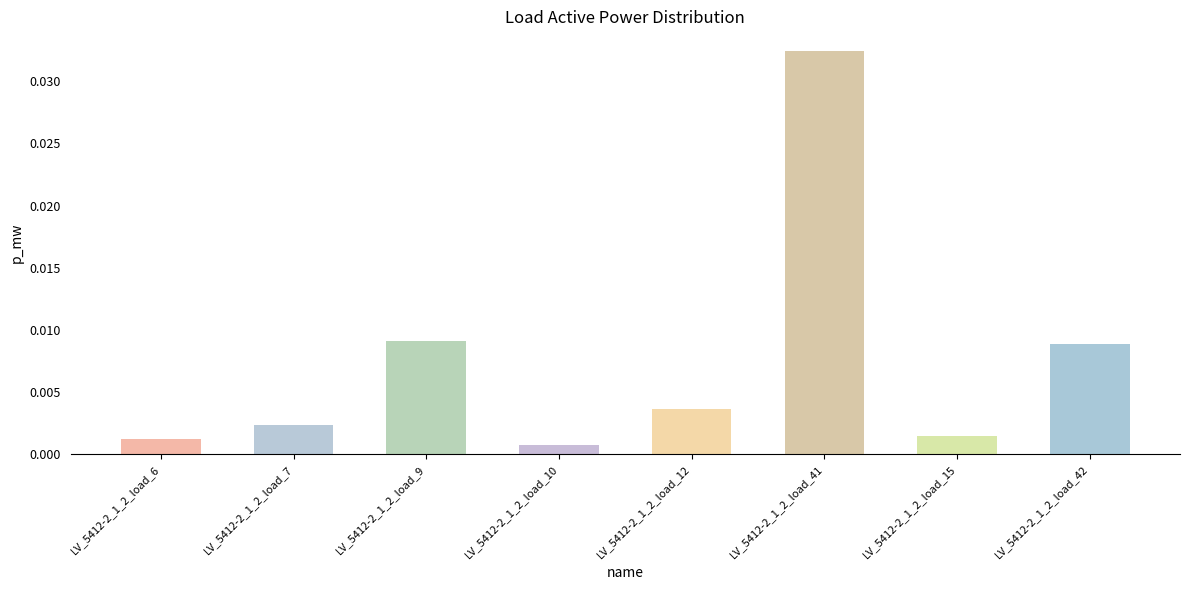

What is the label of the 8th bar from the left?

LV_5412-2_1_2_load_42